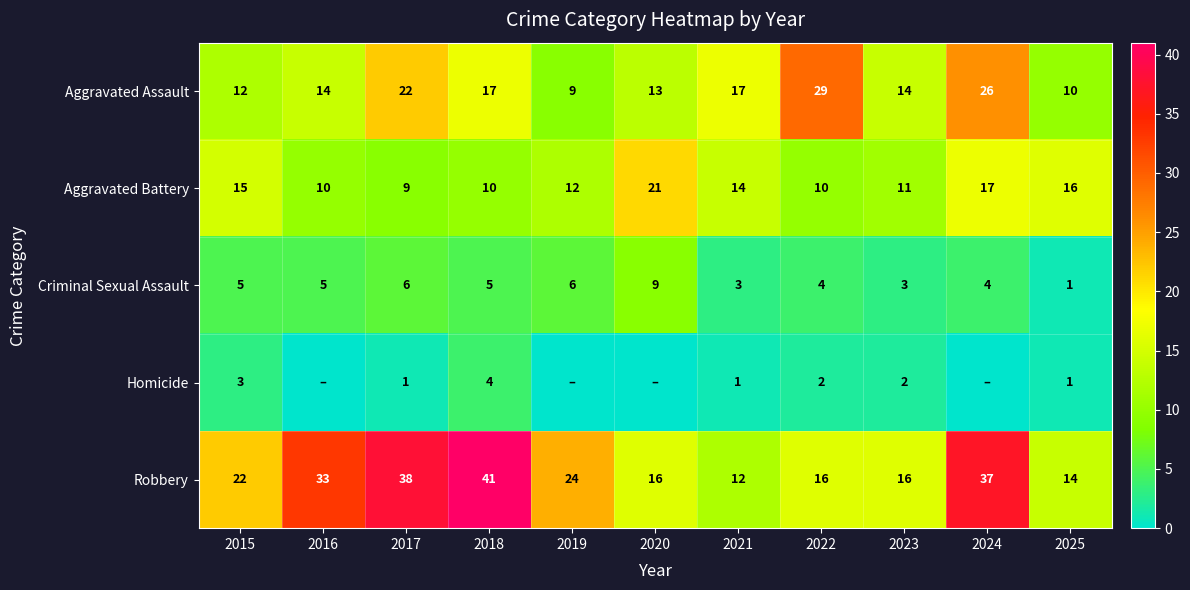

List the series in order of their peak value, lowest first.

Homicide, Criminal Sexual Assault, Aggravated Battery, Aggravated Assault, Robbery